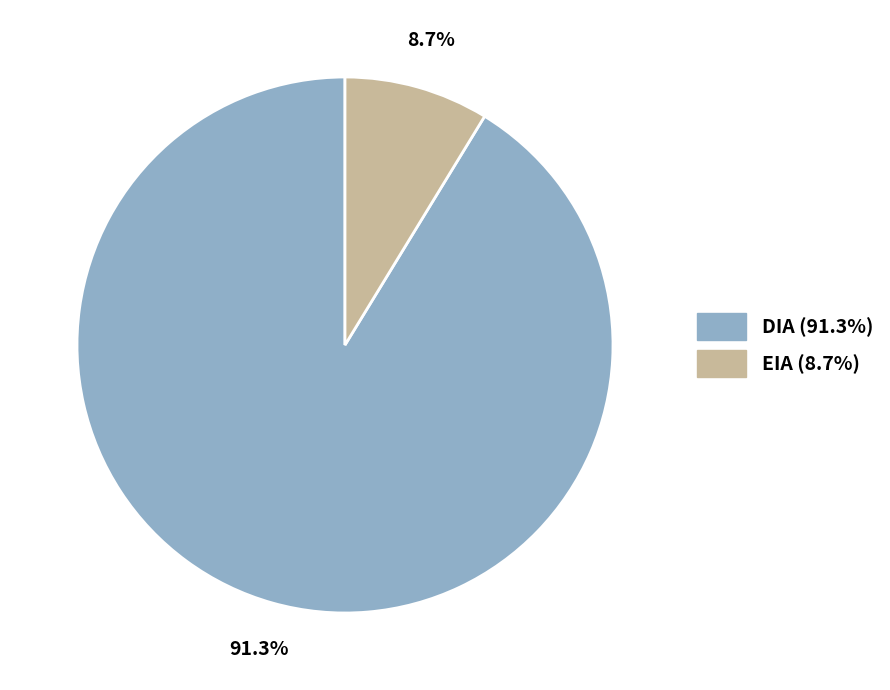

Between DIA (91.3%) and EIA (8.7%), which is larger?

DIA (91.3%)